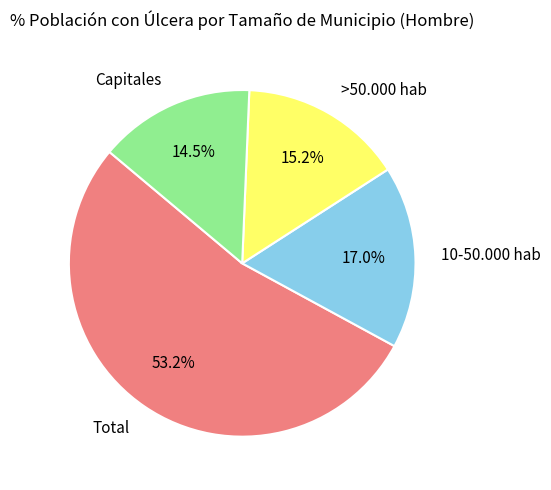

To the nearest percent, what is the average slice percentage?

25%